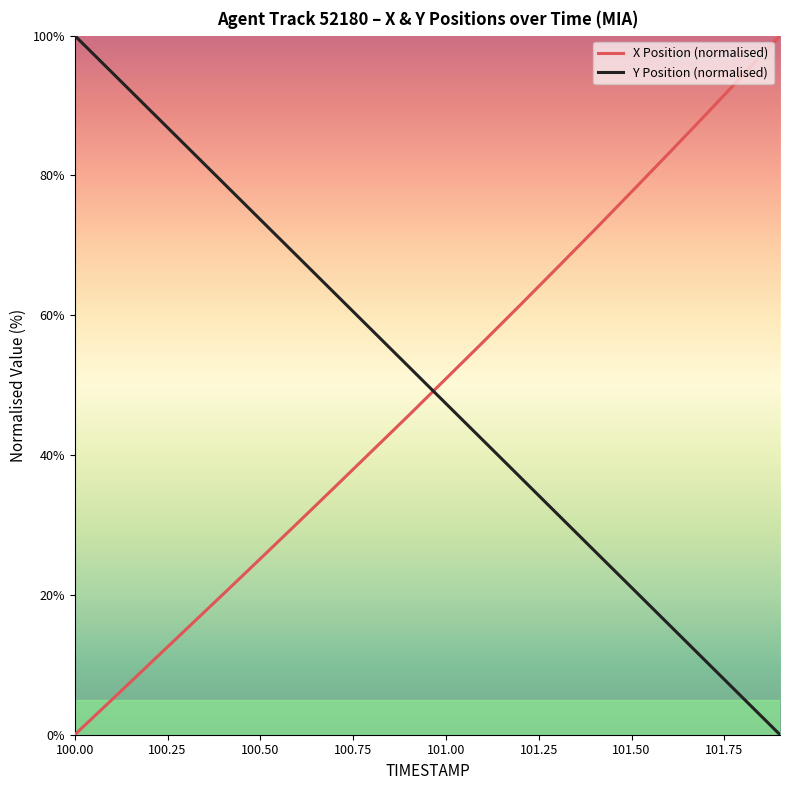

What is the average value of the Y Position (normalised) series?

50.0